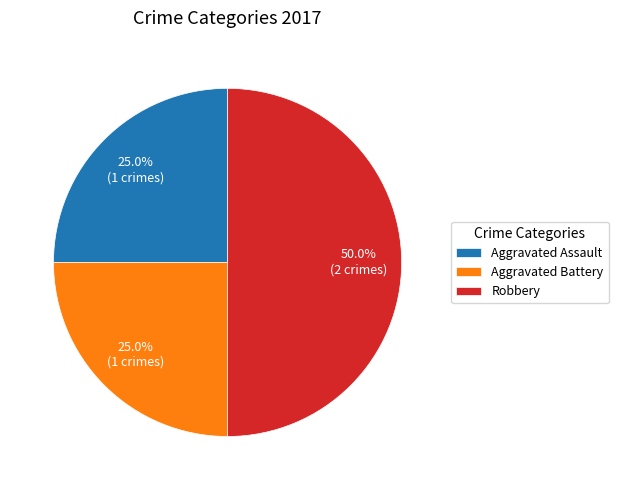

Count the number of slices in the pie.

3